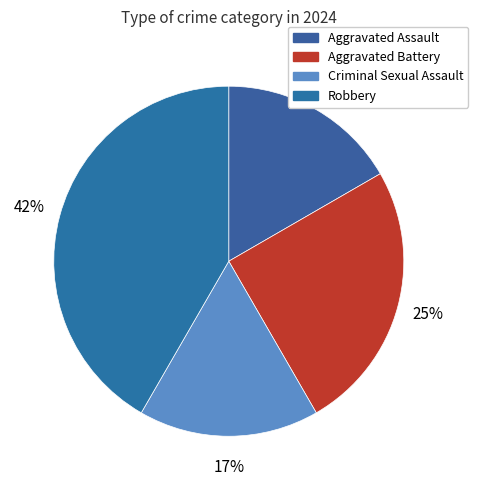

The Aggravated Battery slice represents 11% of the pie. True or false?

False